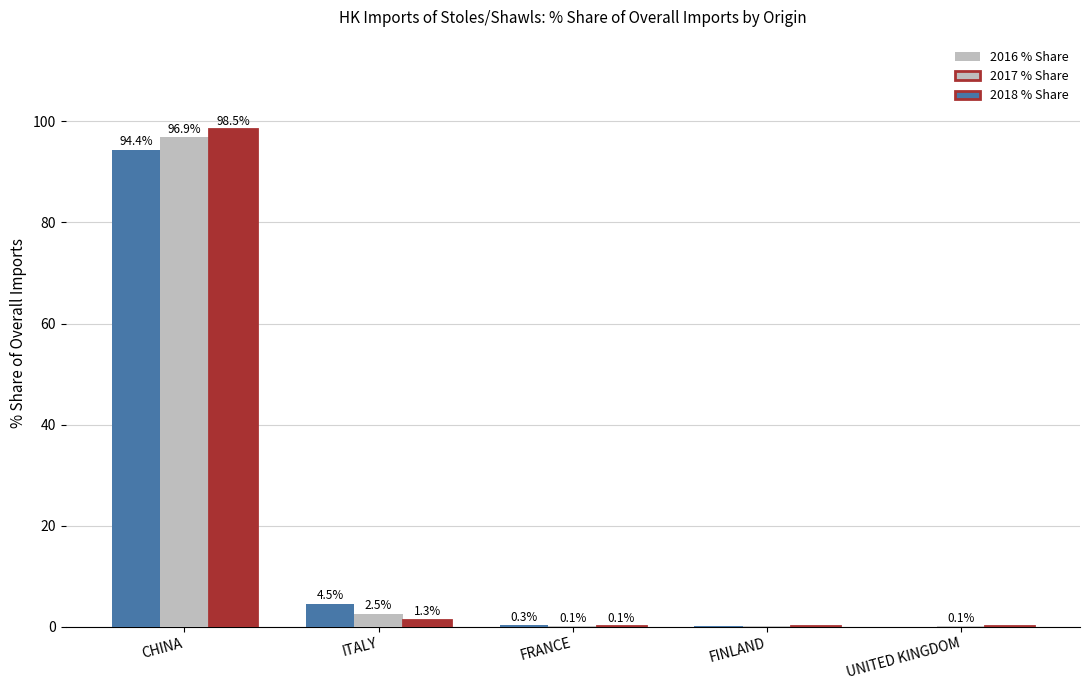

Which label corresponds to the largest value in the chart?

CHINA